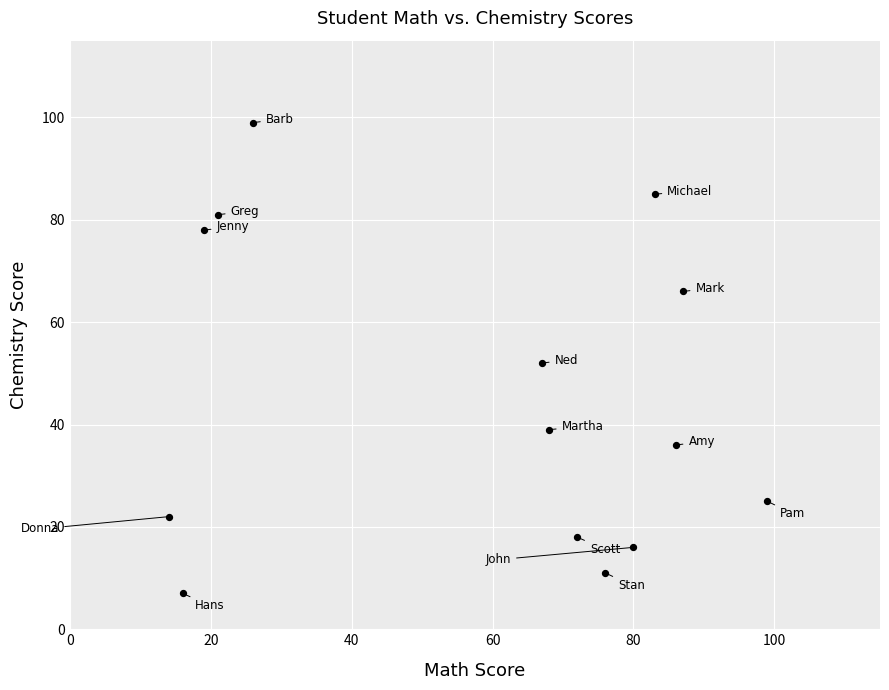

What is the range of Y values (max minus min)?

92